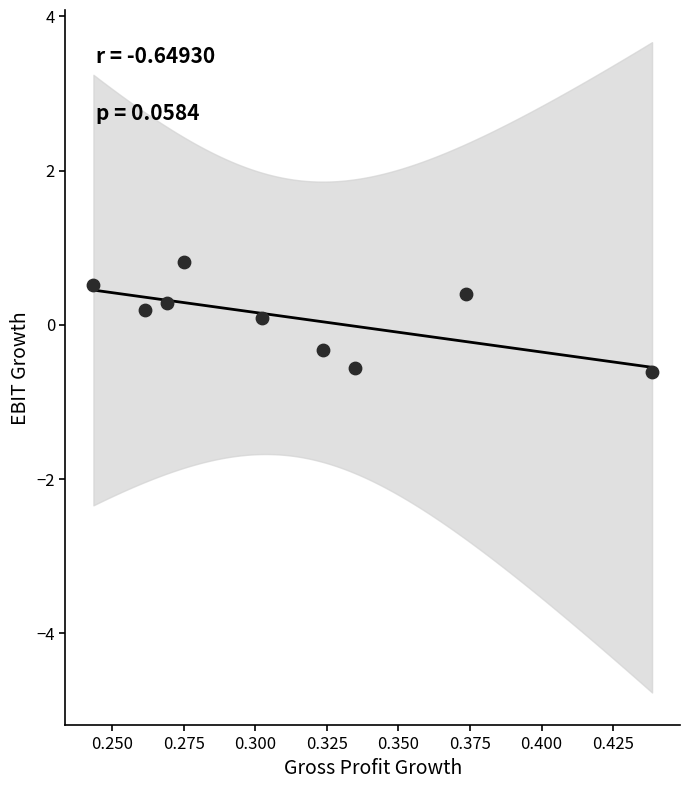

What is the range of Y values (max minus min)?

1.4